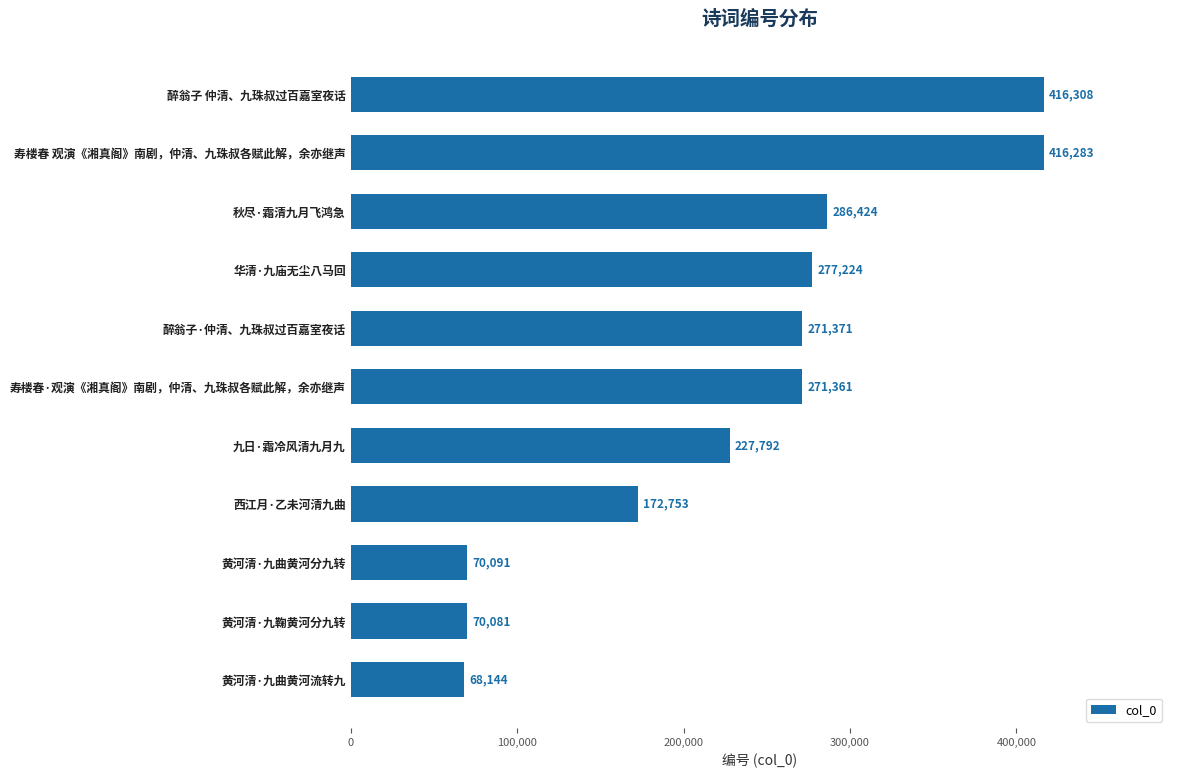

What is the ratio of the value at 寿楼春·观演《湘真阁》南剧，仲清、九珠叔各赋此解，余亦继声 to the value at 西江月·乙未河清九曲?

1.6